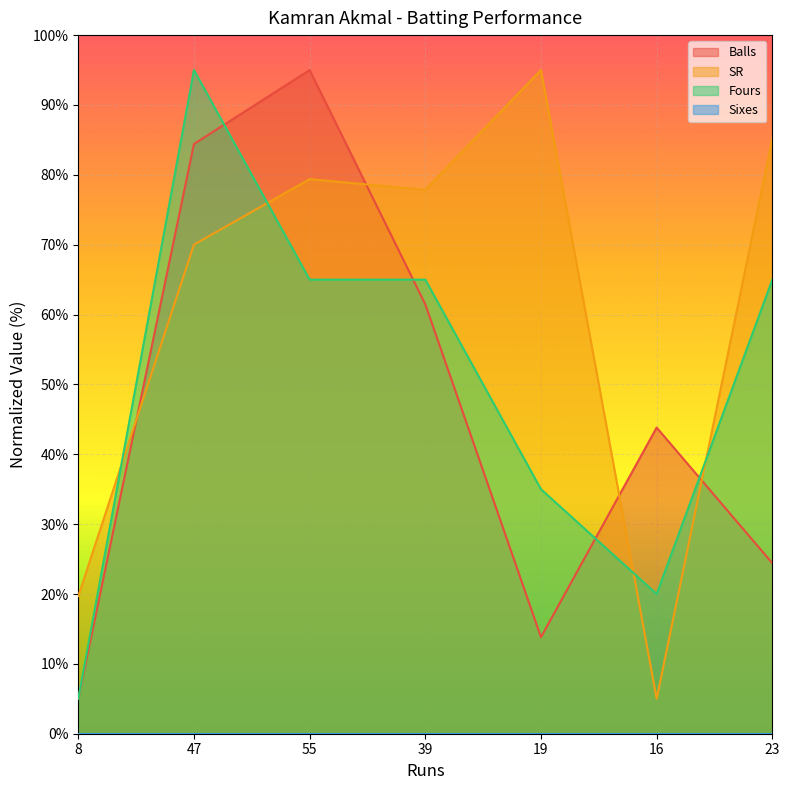

How many values in the Balls series exceed 43?

4